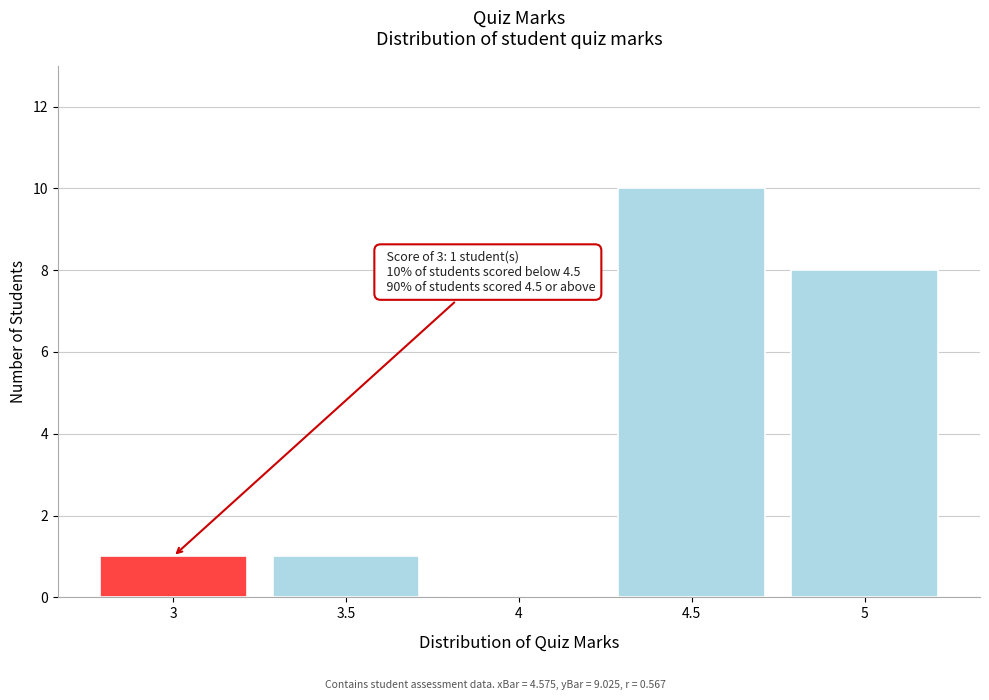

Over which range of the x-axis is the bar tallest?

4.25 to 4.75